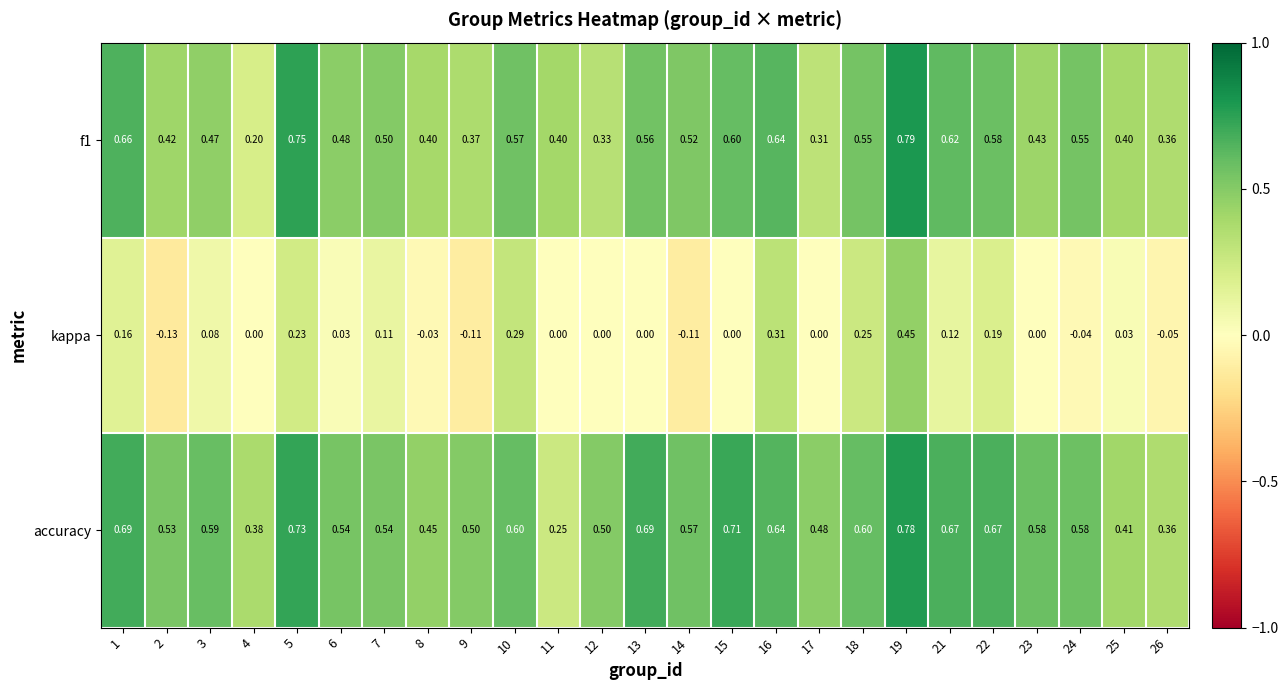

Is the value of f1 at 13 greater than the value of kappa at 14?

Yes